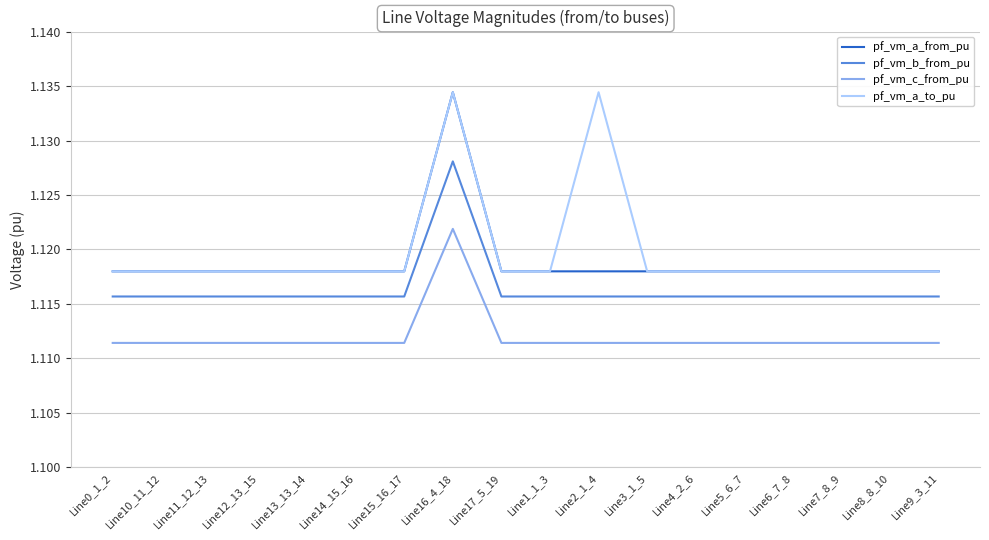

The pf_vm_c_from_pu series shows 1.6 at Line13_13_14. True or false?

False